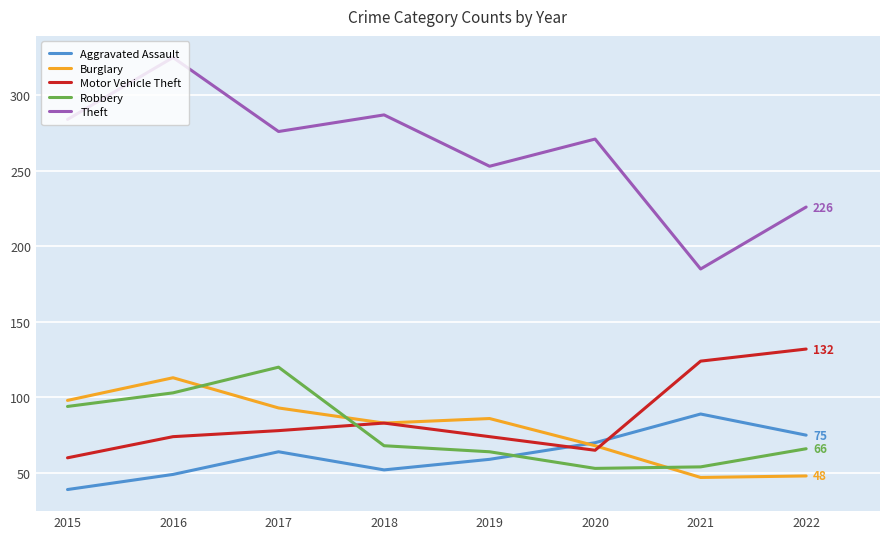

What is the total value across all series at 2016?

664